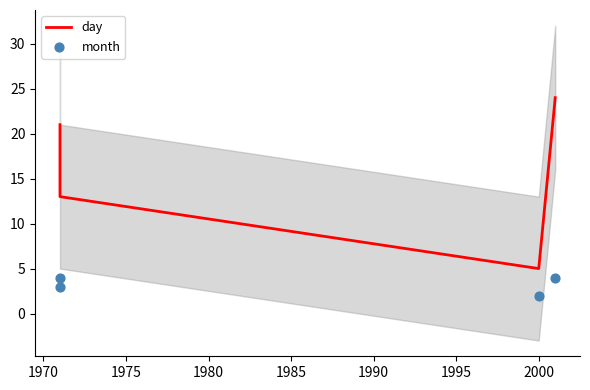

What are all the series names shown in the legend?

day, month